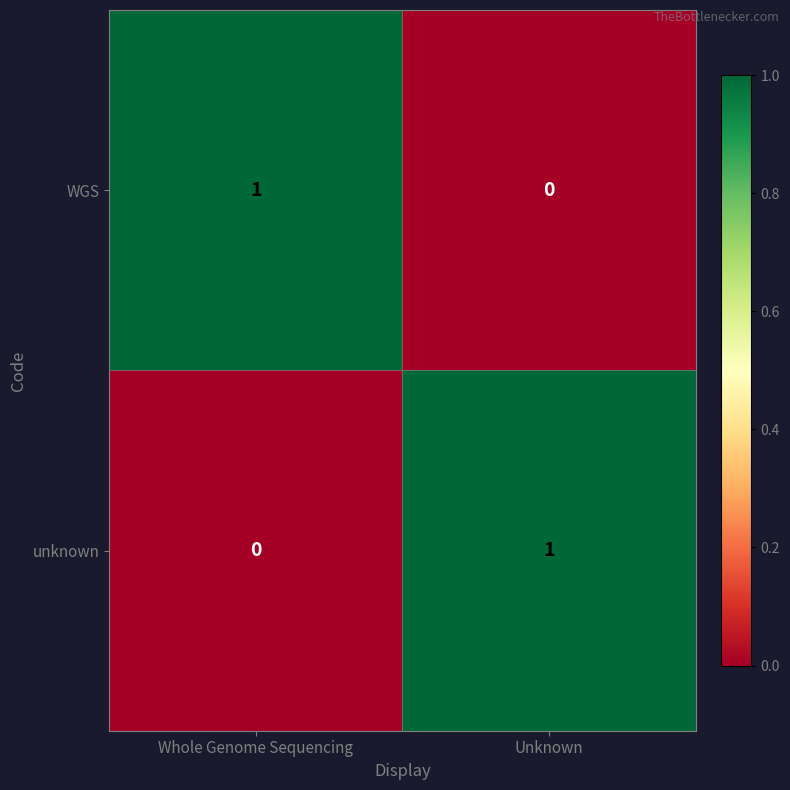

Rank the categories by unknown value from highest to lowest.

Unknown, Whole Genome Sequencing